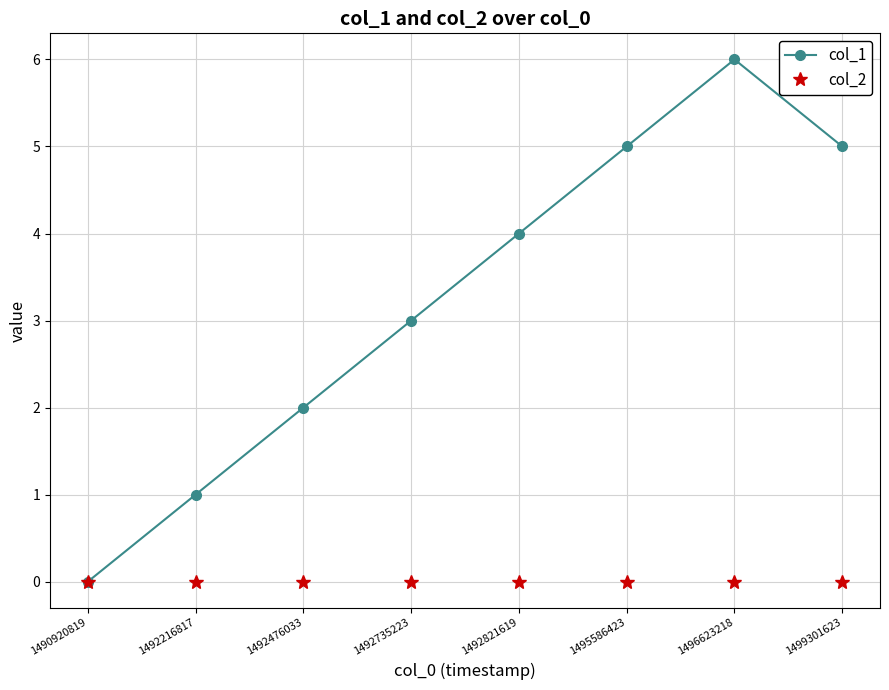

True or false: col_1 has more than 1 points higher than both neighbors.

False